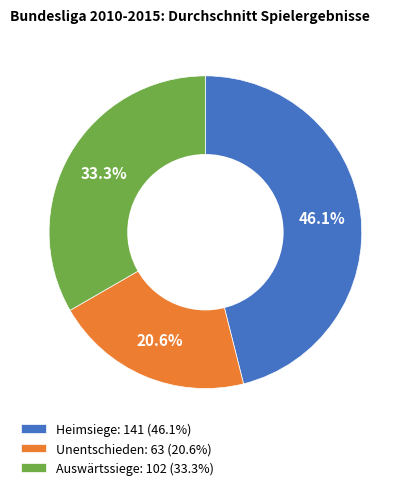

The Auswärtssiege slice represents 33% of the pie. True or false?

True